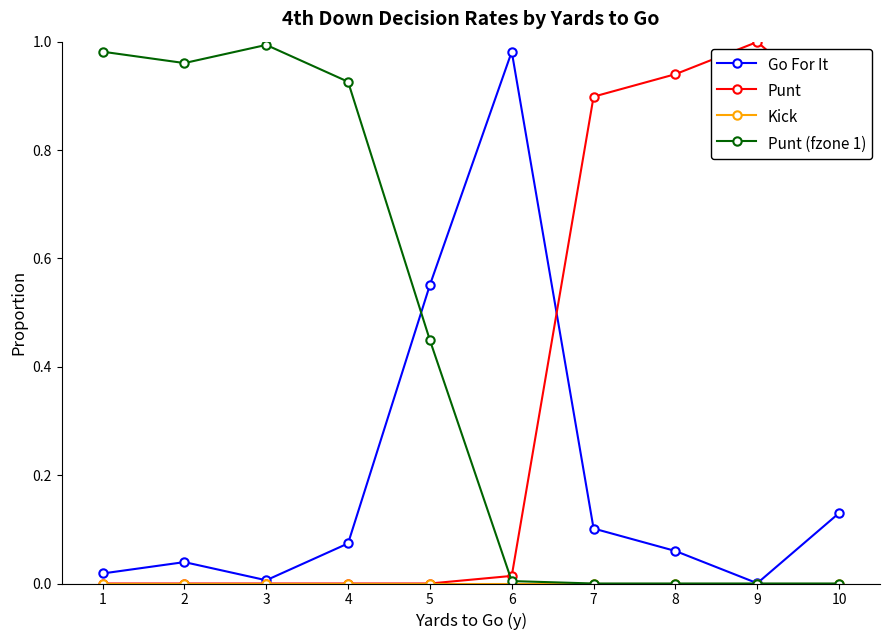

At which label does Go For It reach its peak?

6